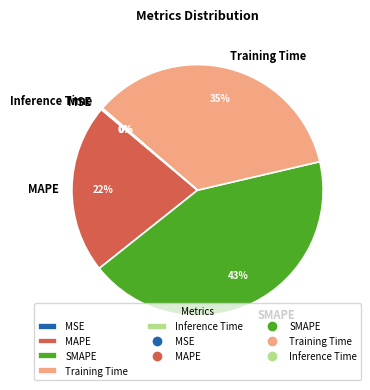

What is the ratio of the value at SMAPE to the value at Training Time?

1.2